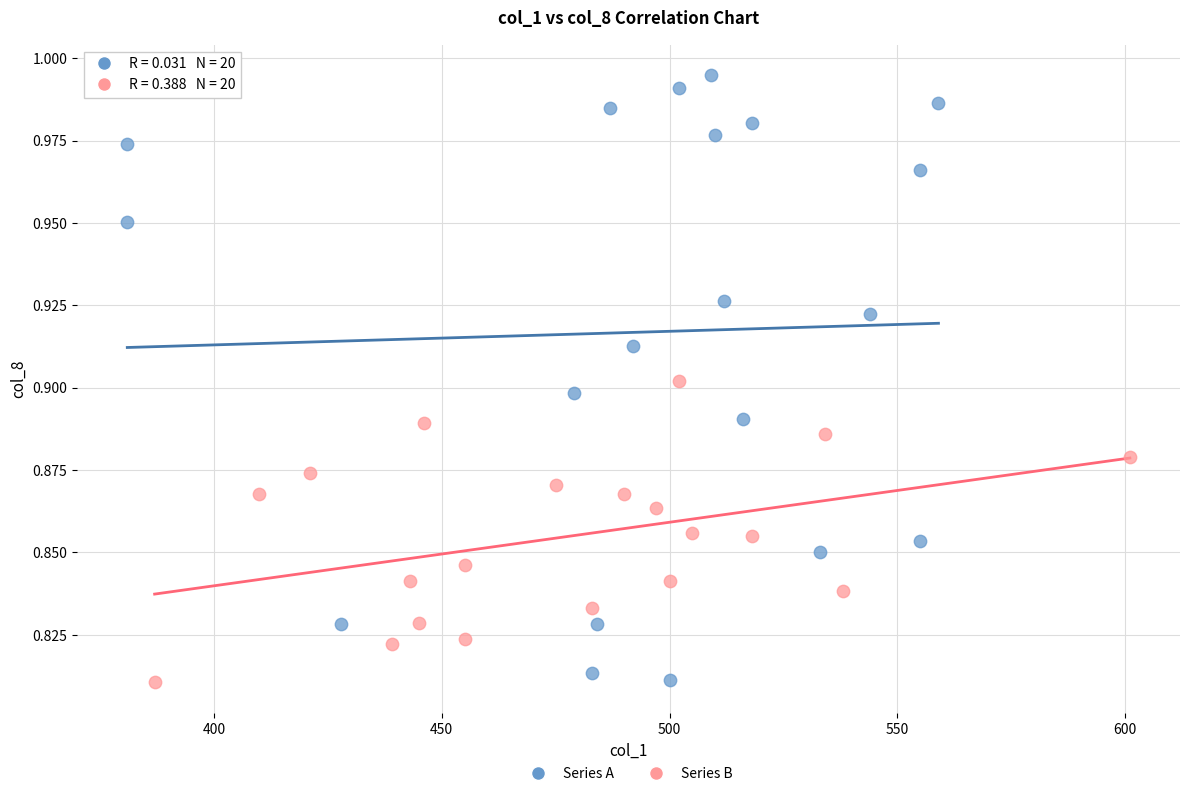

Which series reaches the maximum Y coordinate?

Series A